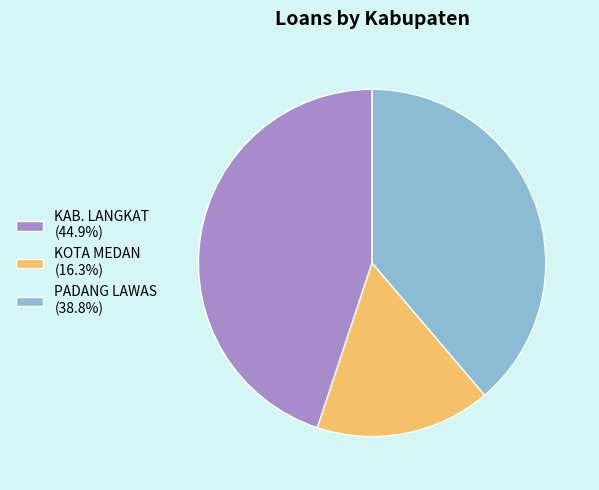

Is the sum of KAB. LANGKAT (44.9%) and PADANG LAWAS (38.8%) greater than half?

Yes